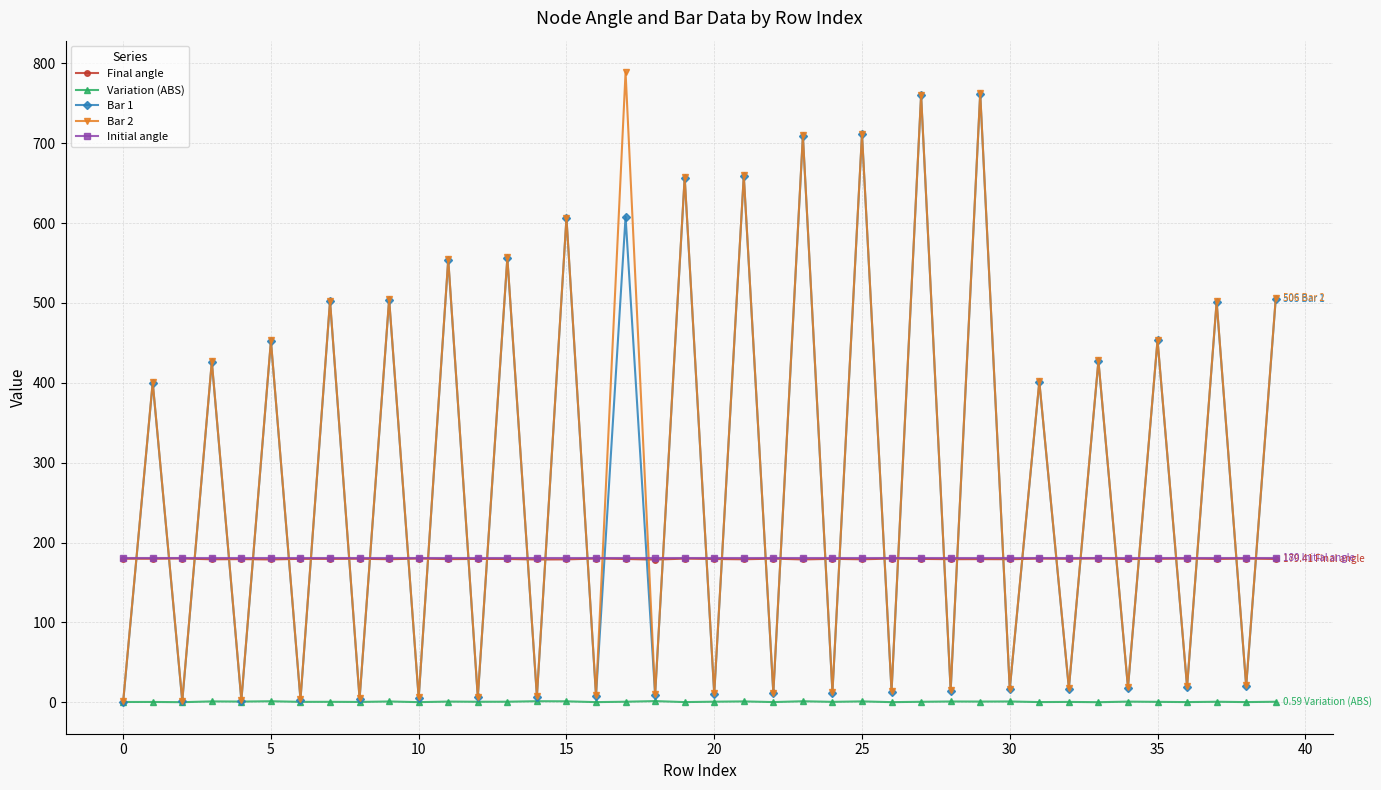

After their last crossing, which series has the higher values: Bar 1 or Initial angle?

Bar 1